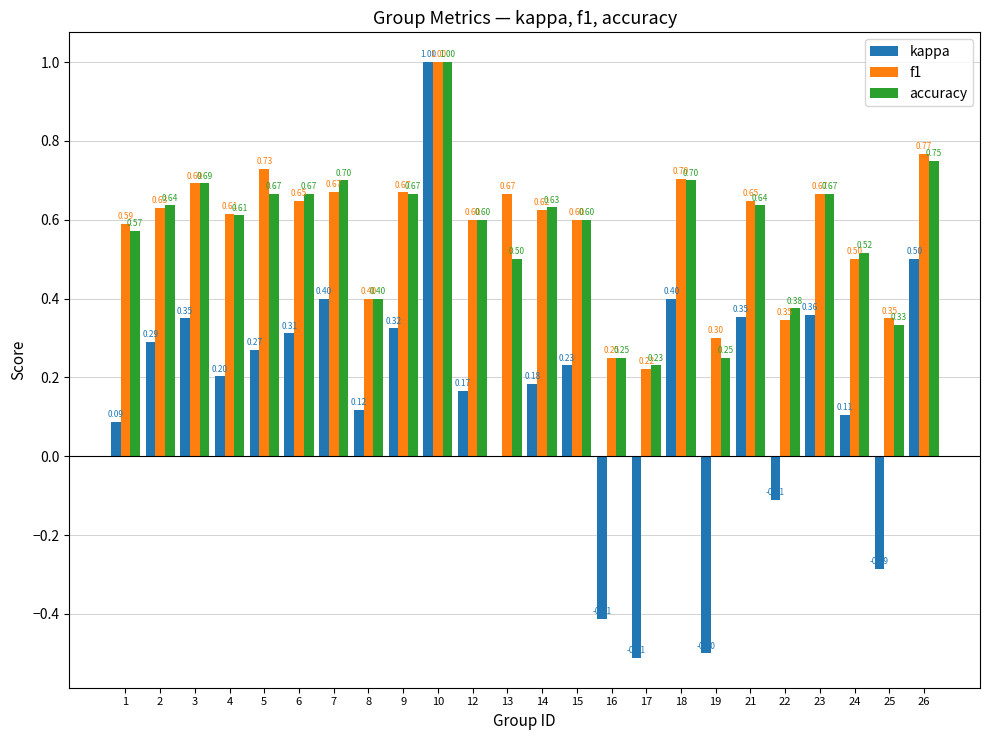

How many groups of bars are there?

24